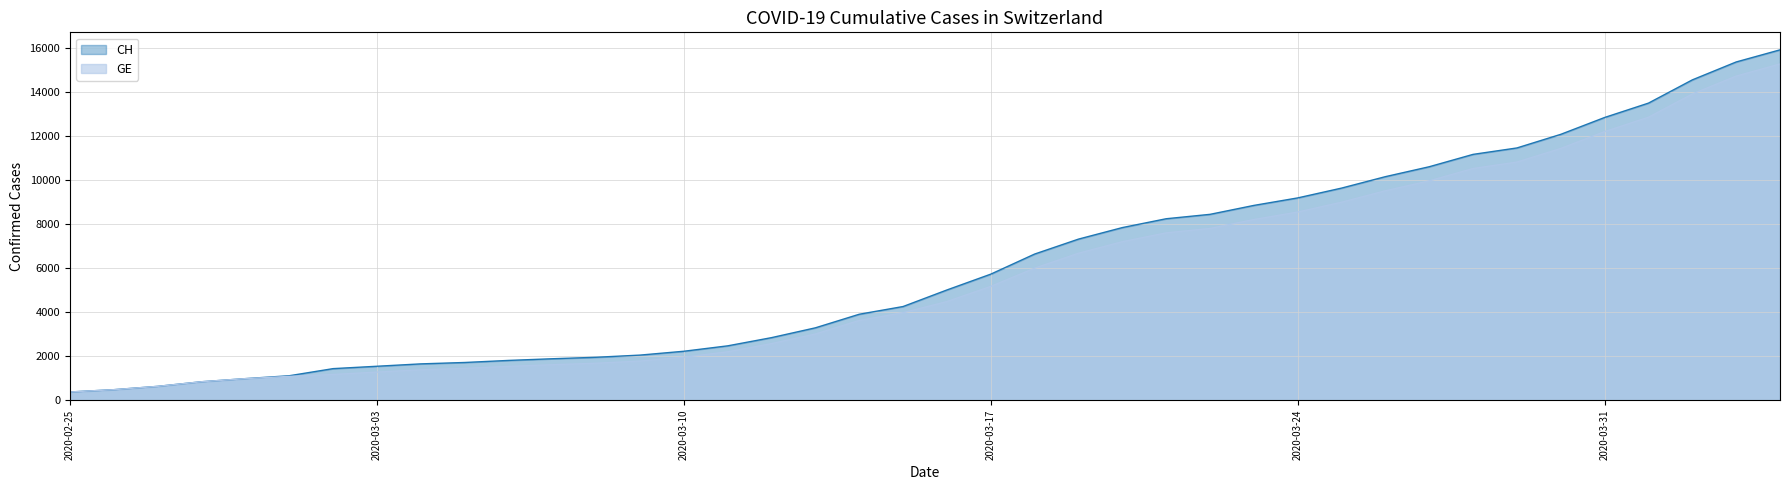

Which series has the widest spread of values?

CH